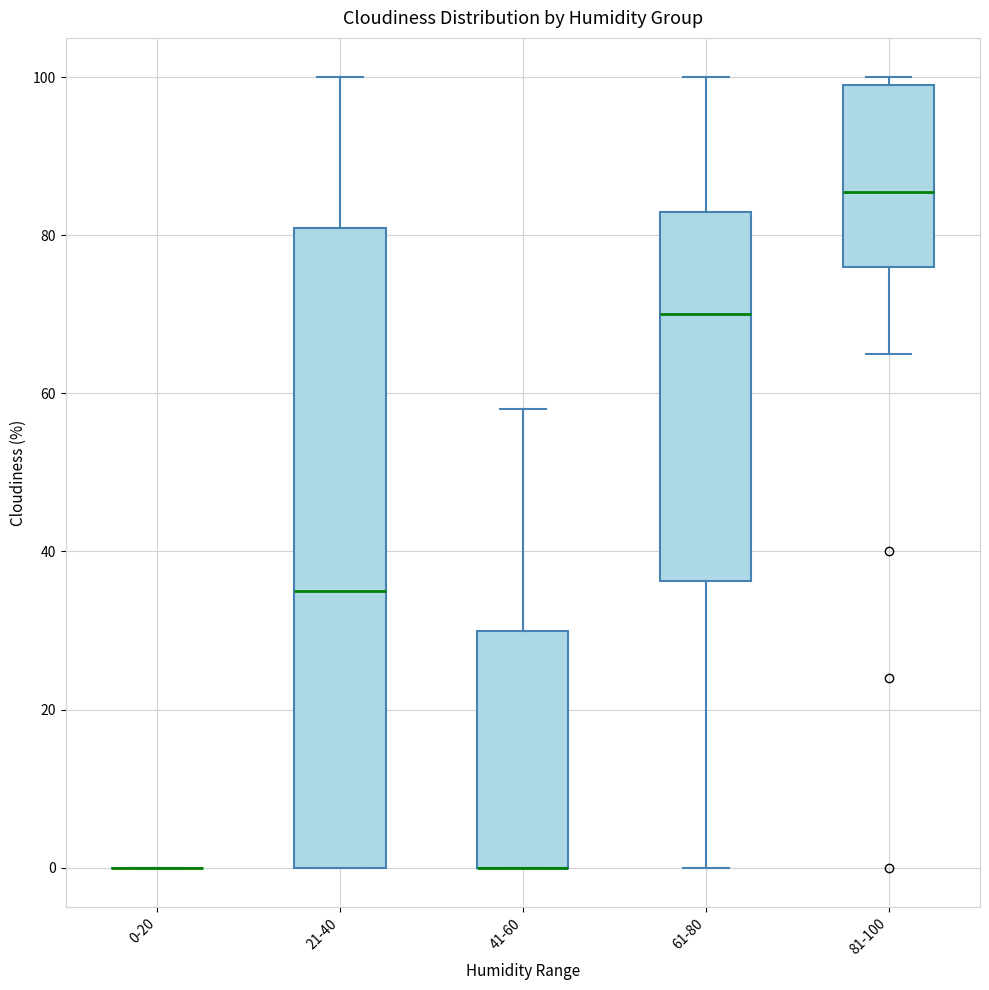

Which box is the tallest, from its lower edge to its upper edge?

21-40